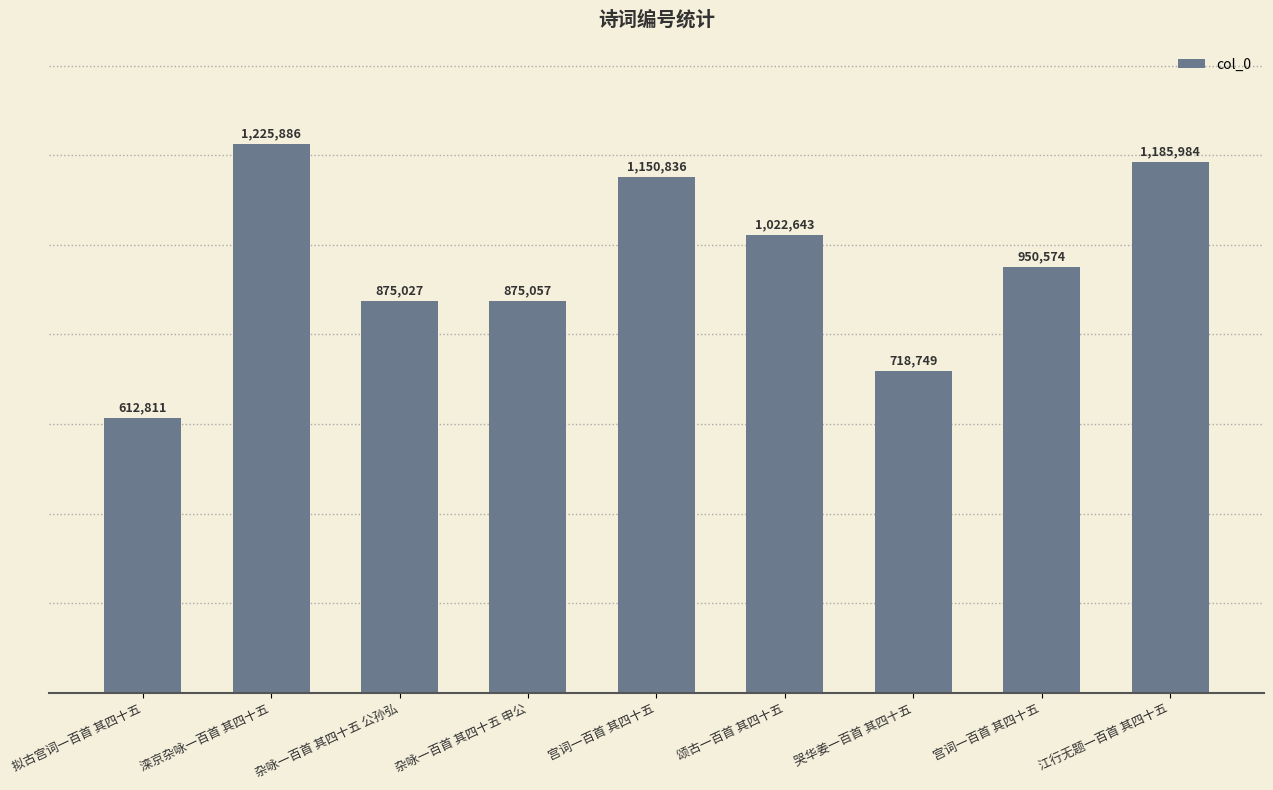

What is the difference between the values at 杂咏一百首 其四十五 公孙弘 and 拟古宫词一百首 其四十五?

262216